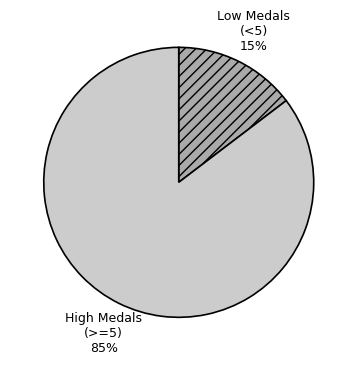

To the nearest percent, what is the combined percentage of High Medals (>=5) and Low Medals (<5)?

100%